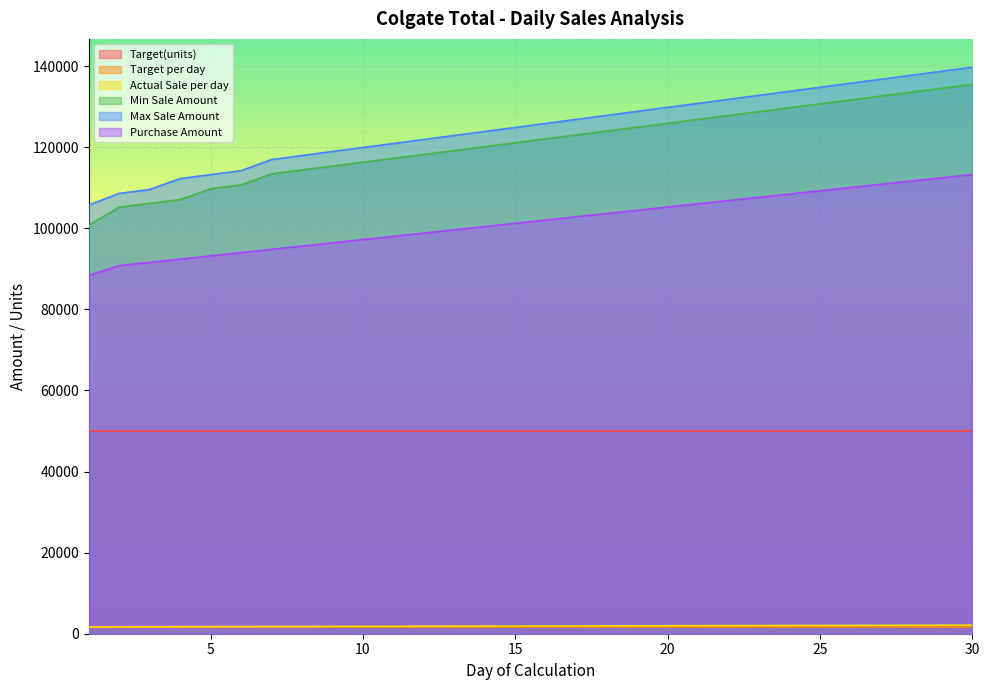

What is the average value of the Purchase Amount series?

101570